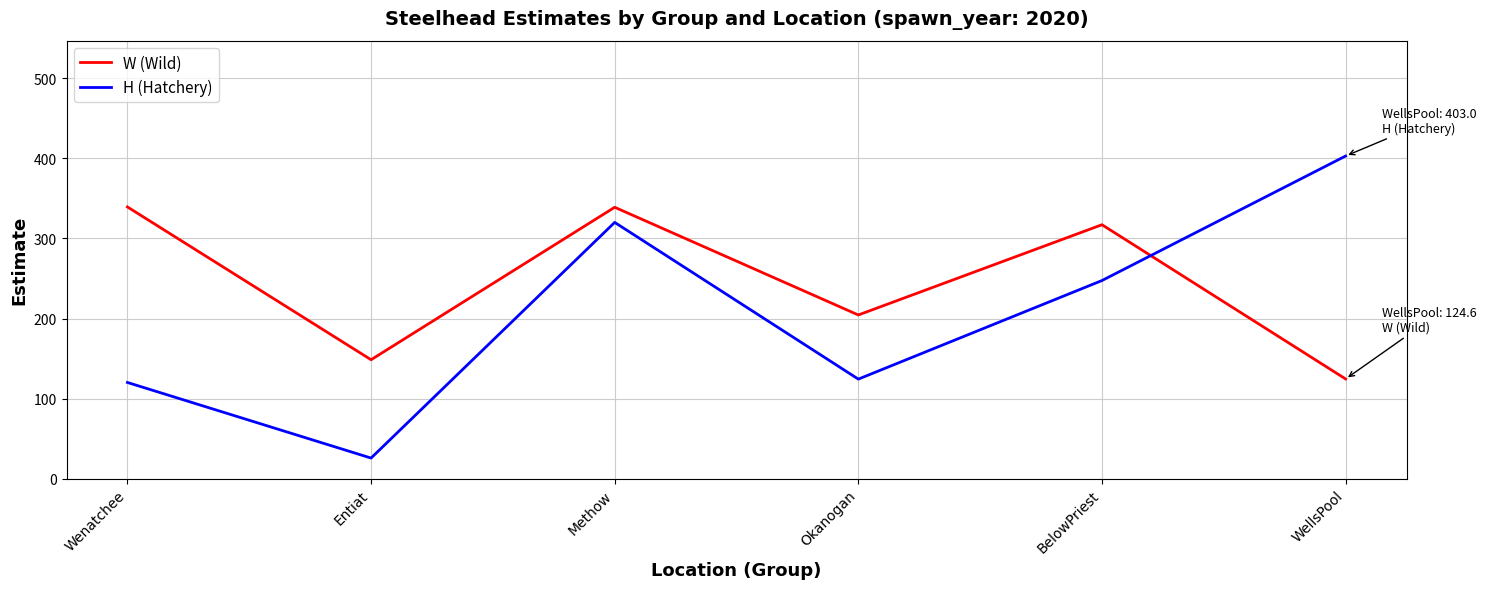

How many intersections are there between W (Wild) and H (Hatchery)?

1